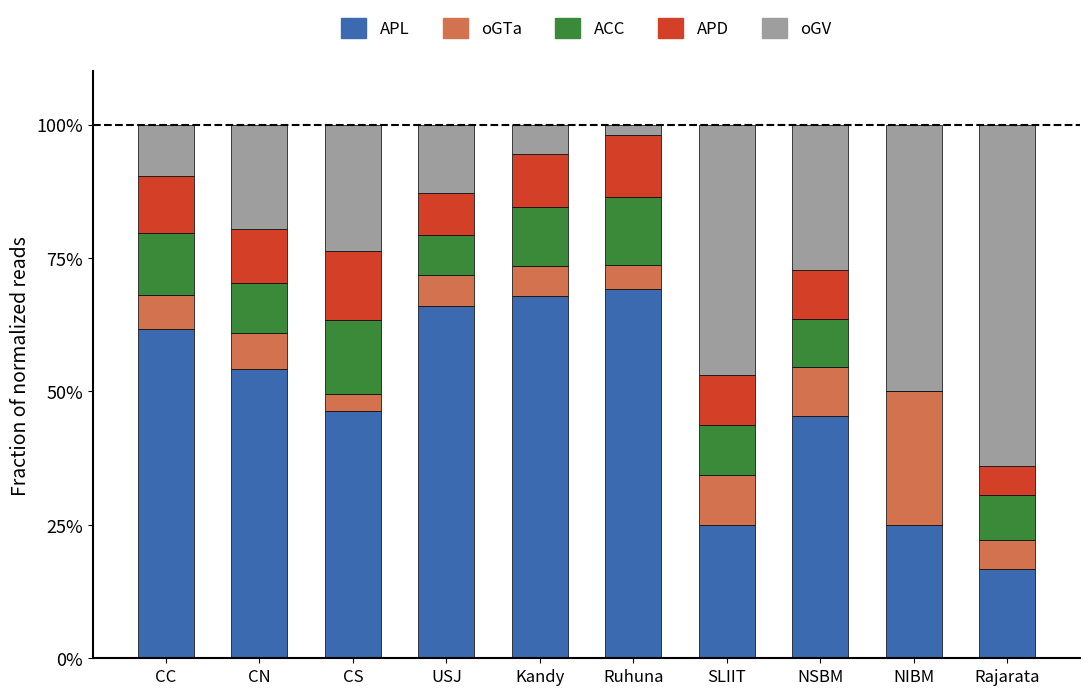

What is the highest value of the APL series?

69.2